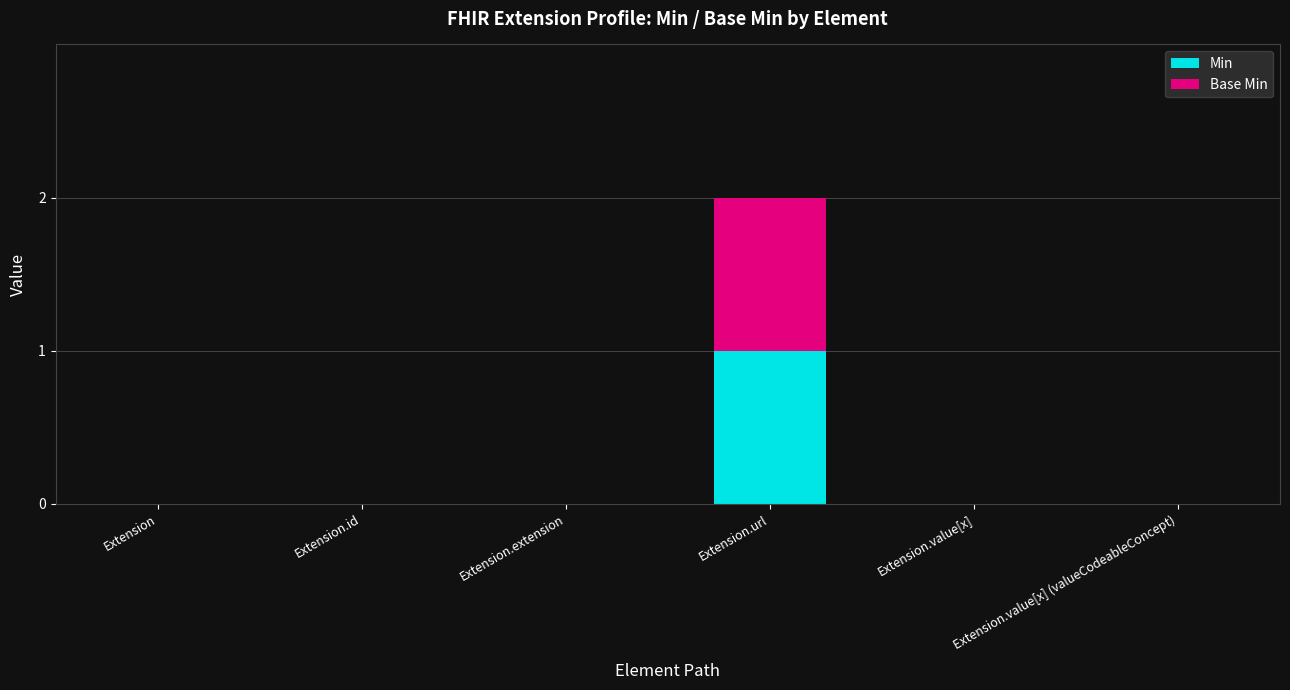

Is it true that Min equals 0 at Extension.id?

True